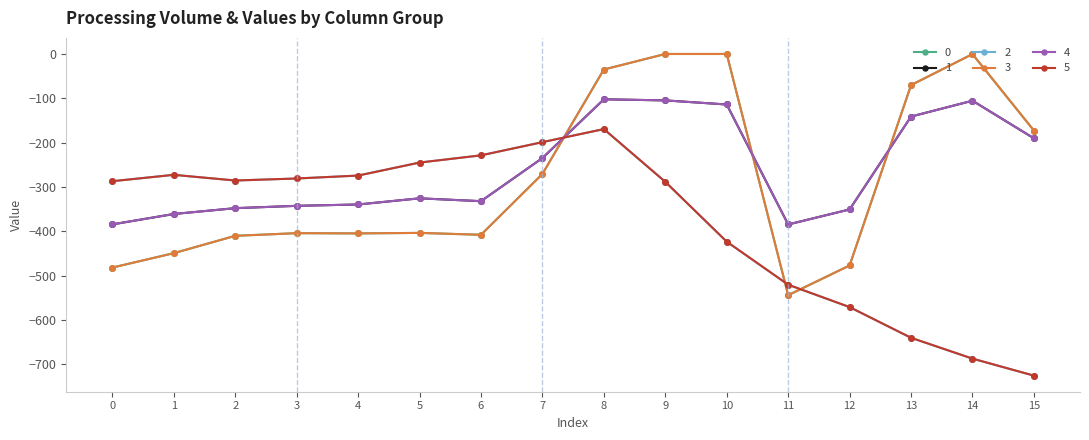

What are all the series names shown in the legend?

0, 1, 2, 3, 4, 5